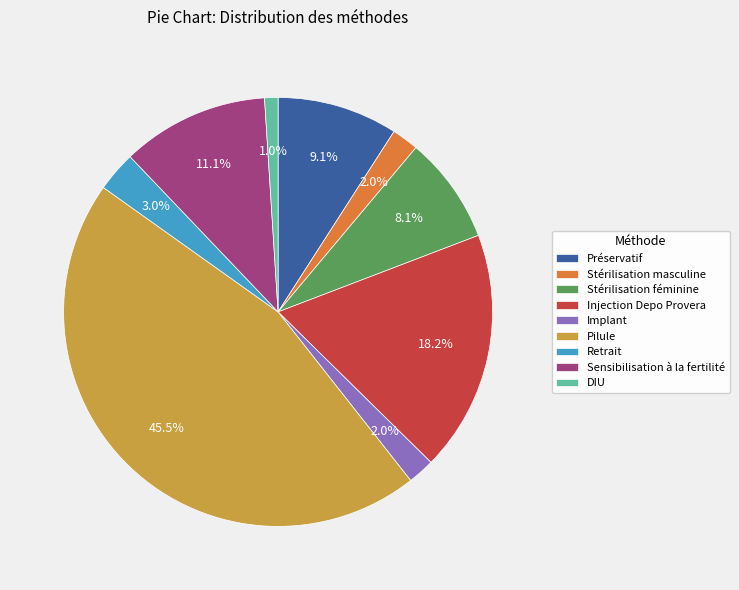

Is Stérilisation masculine the majority of the pie?

No